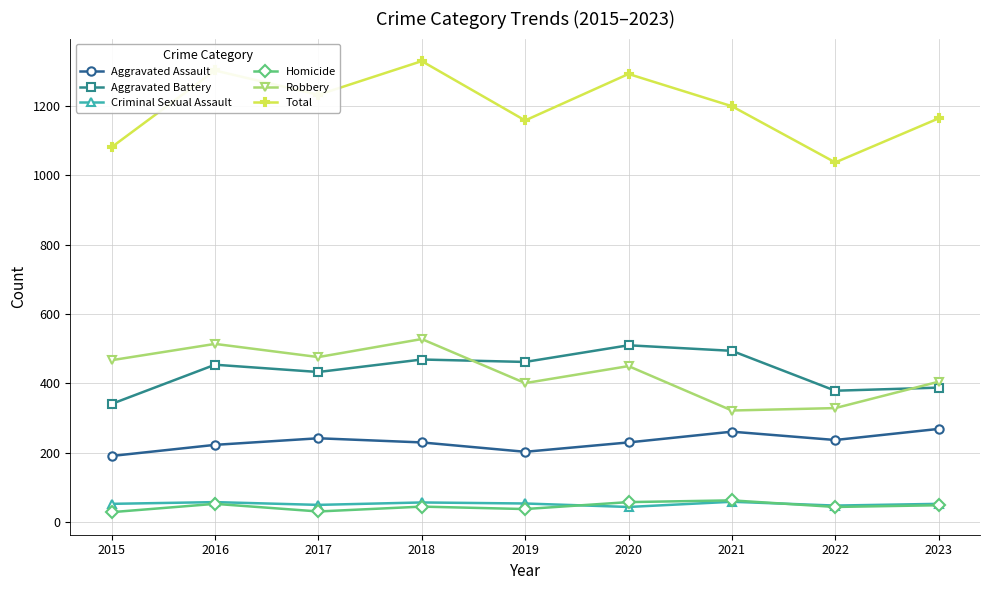

What is the difference between the maximum and second lowest values in the Aggravated Assault series?

66